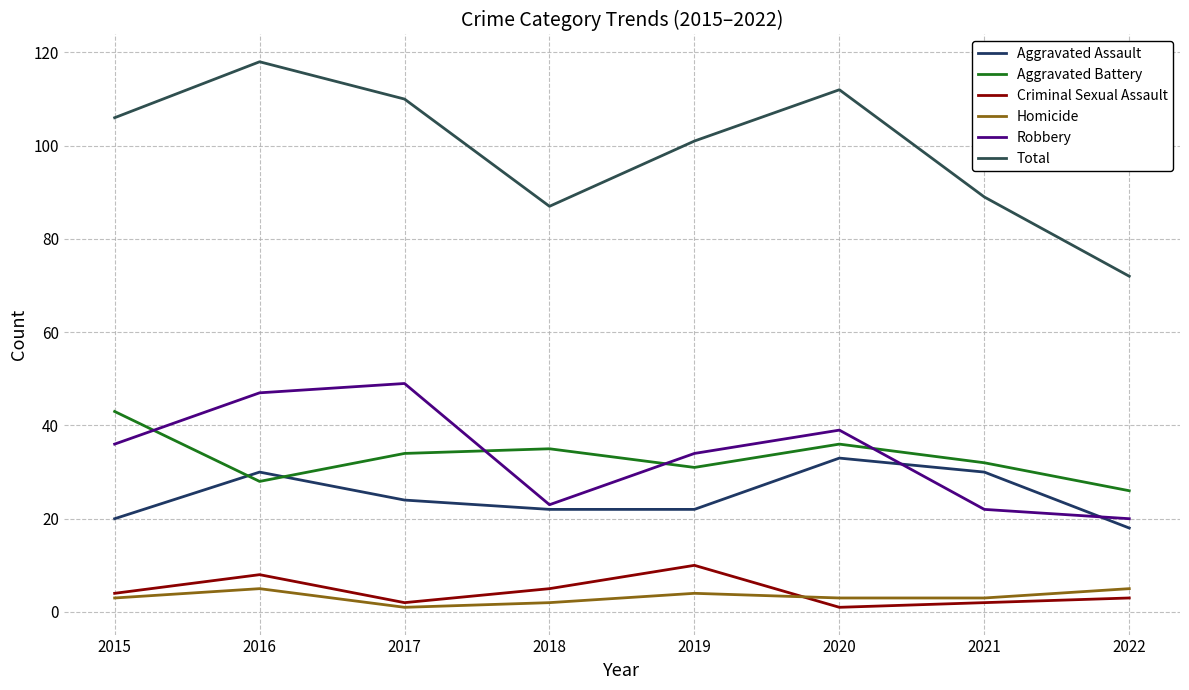

At how many categories does at least one series exceed 113?

1